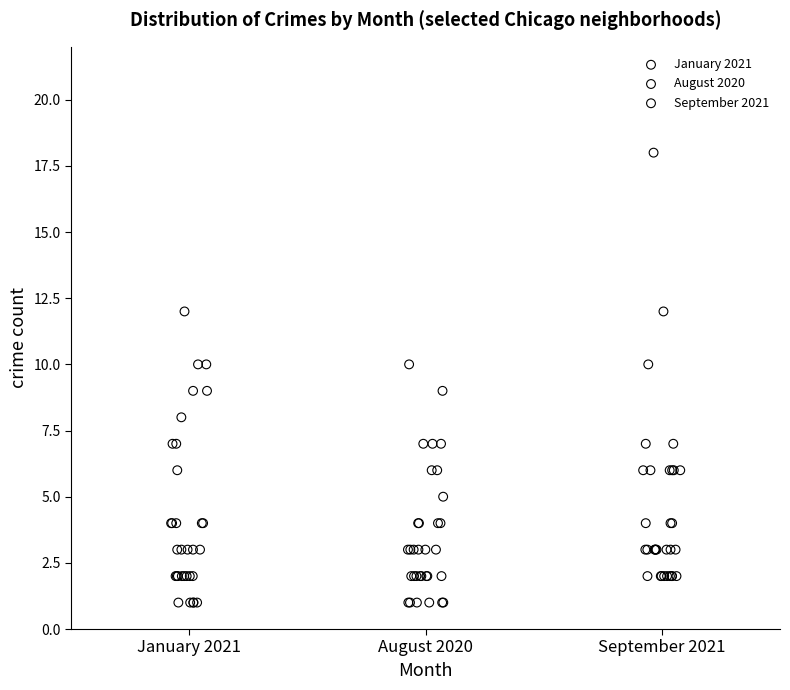

What are all the series names shown in the legend?

January 2021, August 2020, September 2021